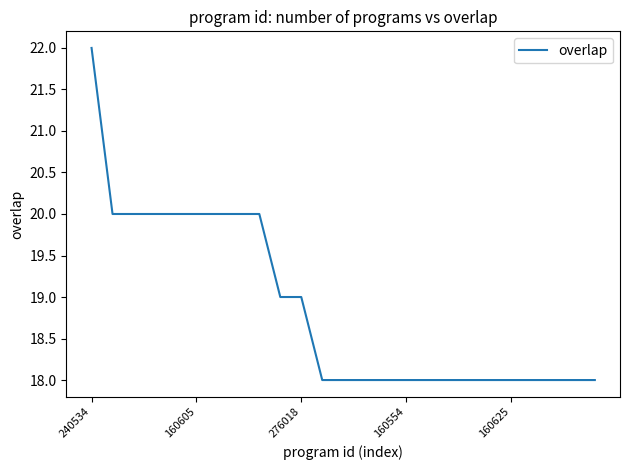

What is the difference between the maximum and minimum values?

4